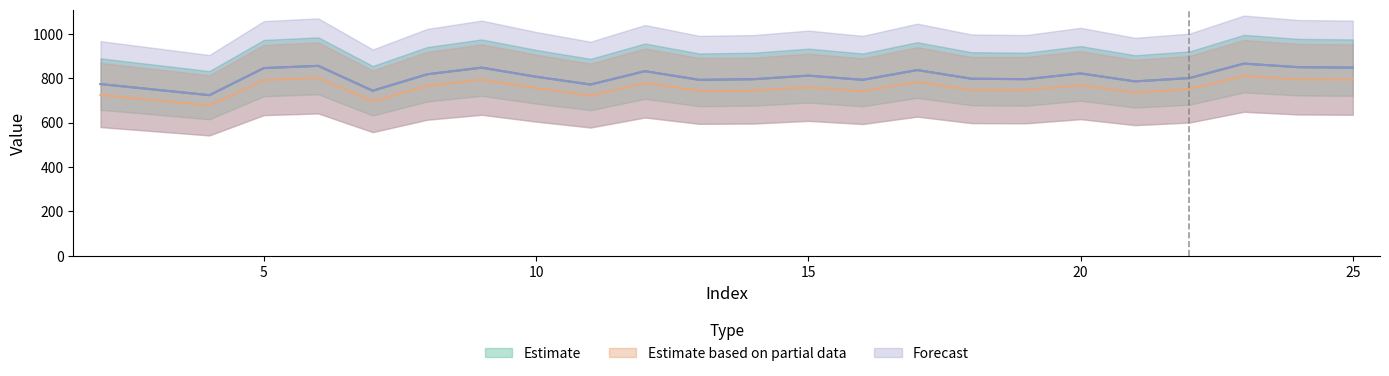

What is the minimum value shown in the chart?

677.1